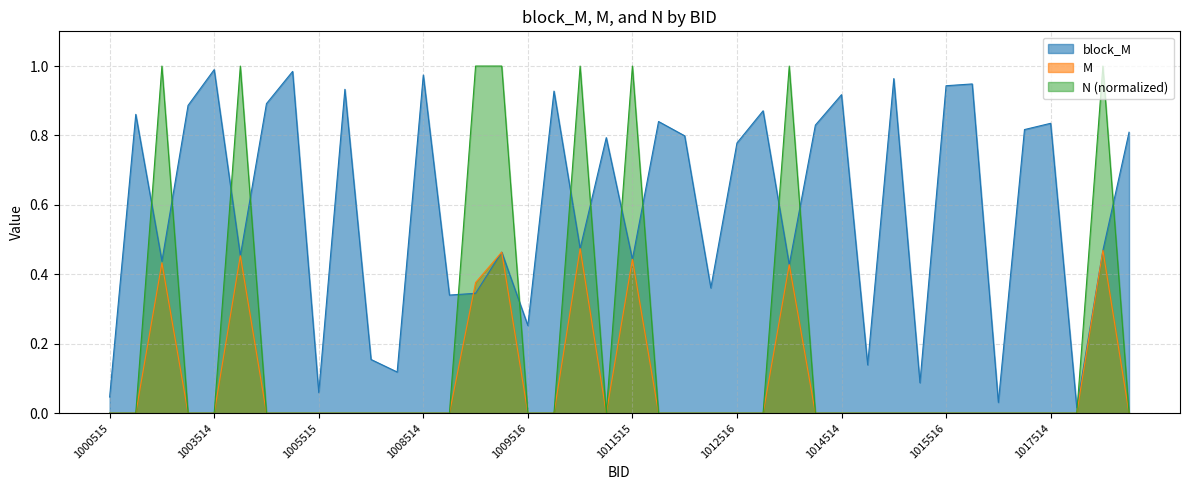

What is the greatest value displayed?

1.0